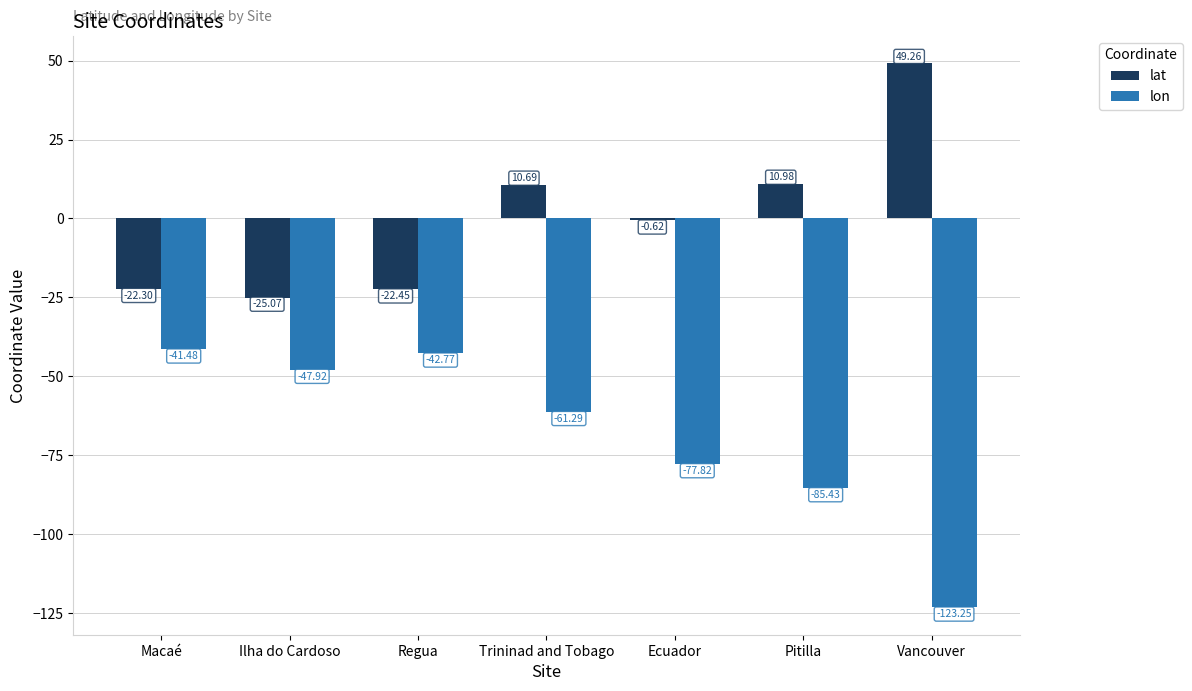

What is the sum of all lat values?

0.5